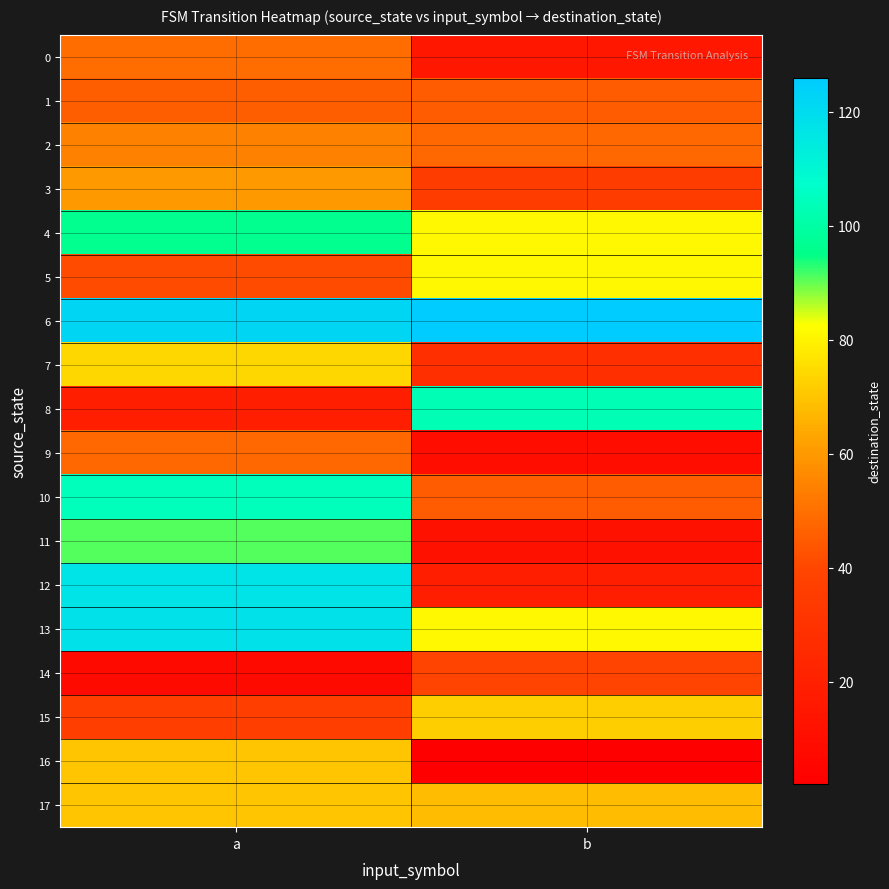

What is the total value across all series at b?

910